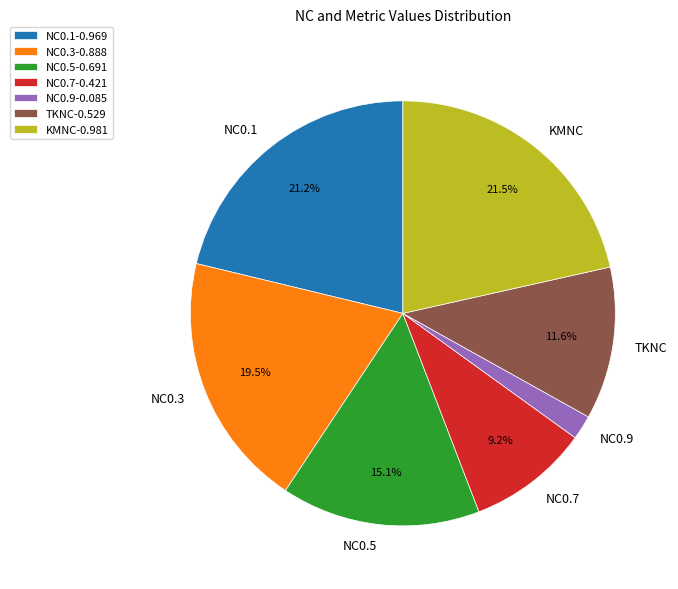

To the nearest percent, what is the average slice percentage?

14%